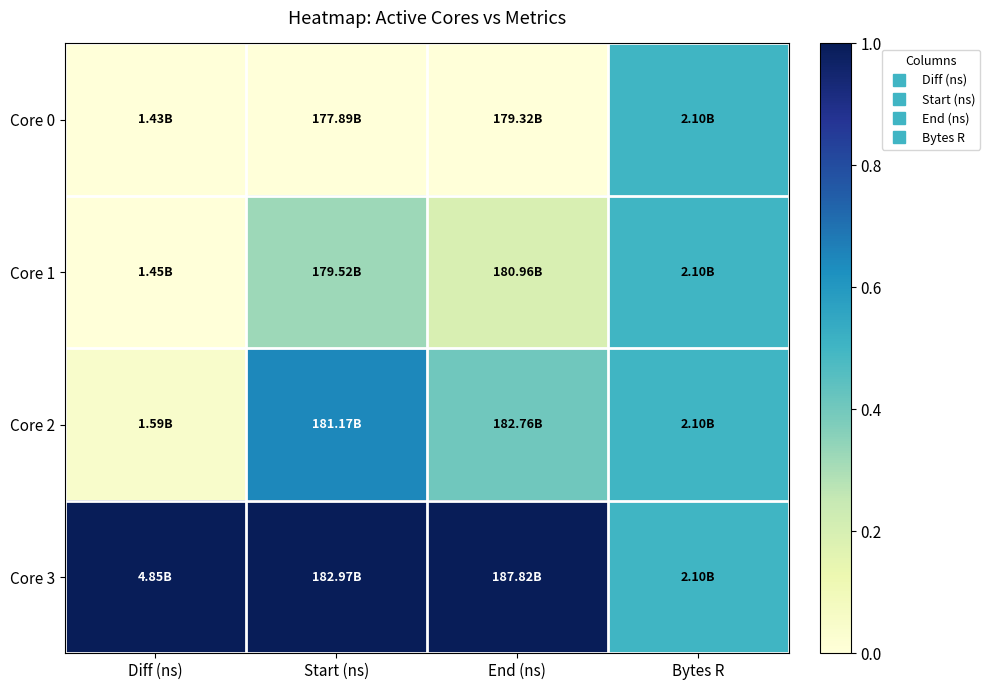

What is the maximum value shown in the chart?

1.0